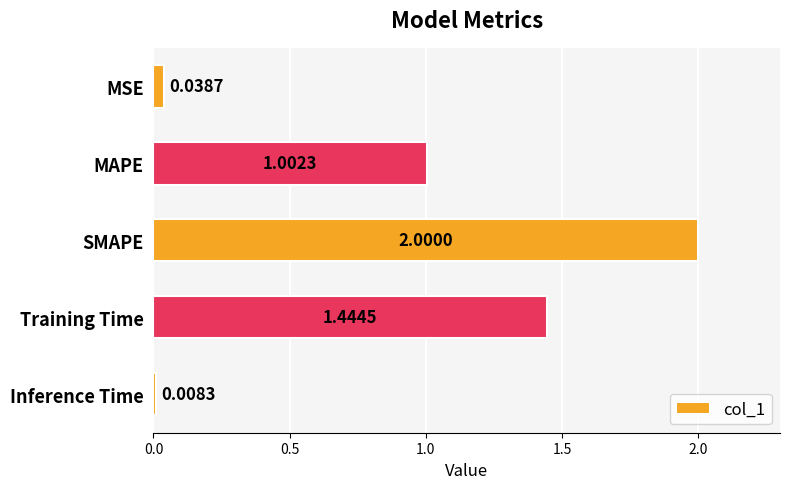

What is the sum of all values?

4.5